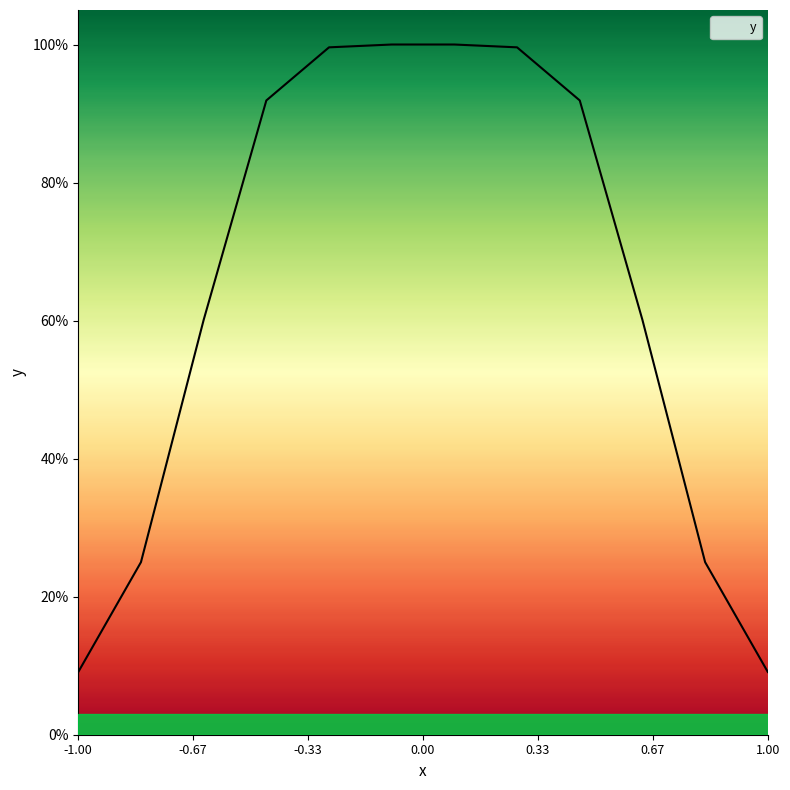

Is this an area chart (filled region under the line)?

Yes